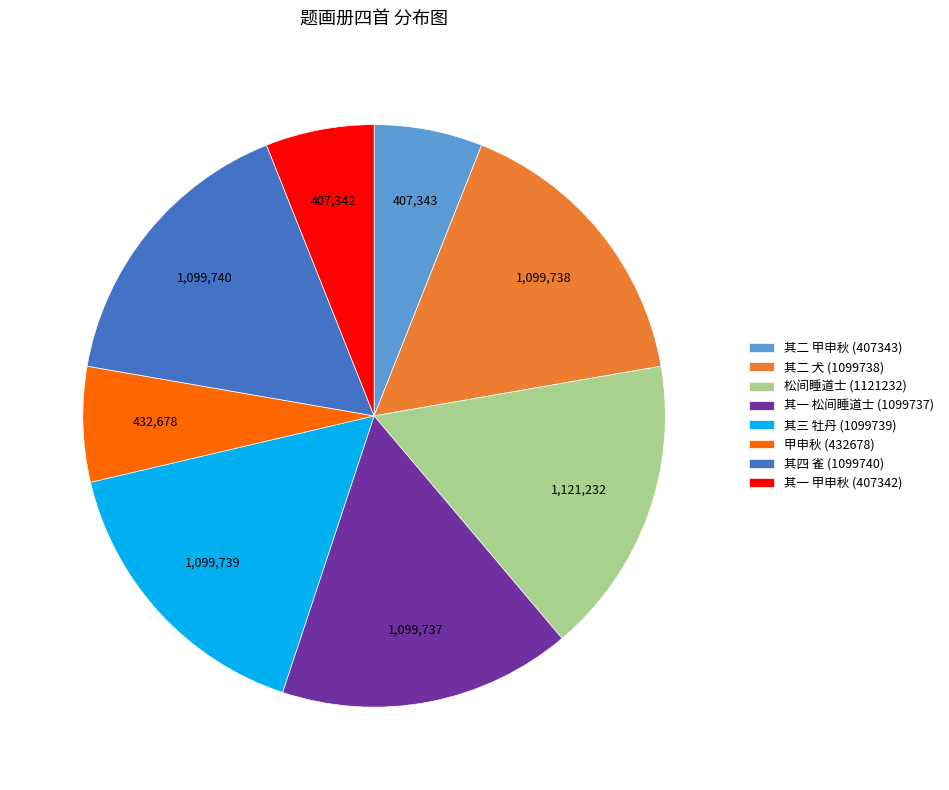

Does 其三 牡丹 (1099739) represent more than half of the total?

No